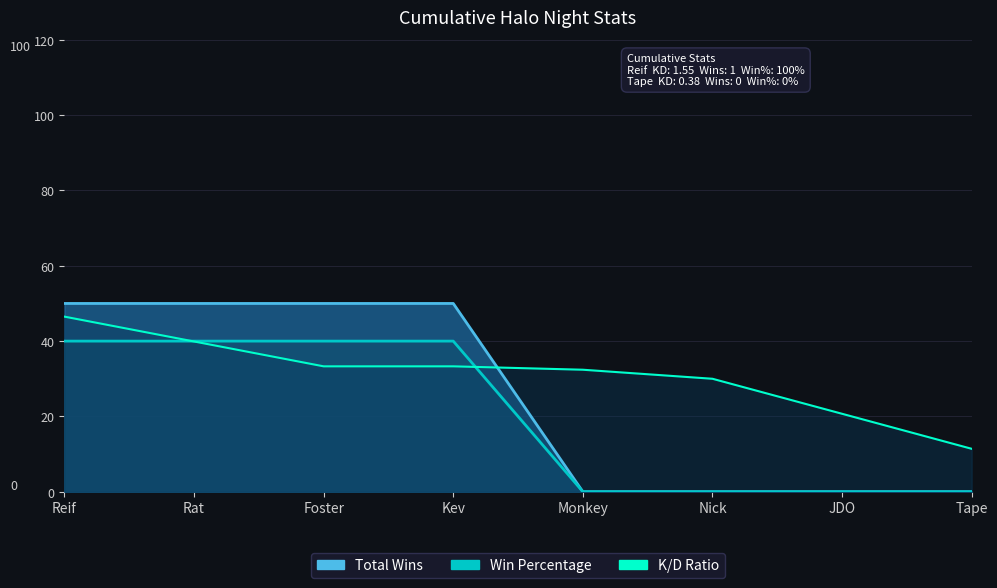

Reading left to right, what are all the values shown in this chart?

Total Wins: 50.0	50.0	50.0	50.0	0.0	0.0	0.0	0.0
Win Percentage: 40.0	40.0	40.0	40.0	0.0	0.0	0.0	0.0
K/D Ratio: 46.5	39.9	33.3	33.3	32.4	30.0	20.7	11.4